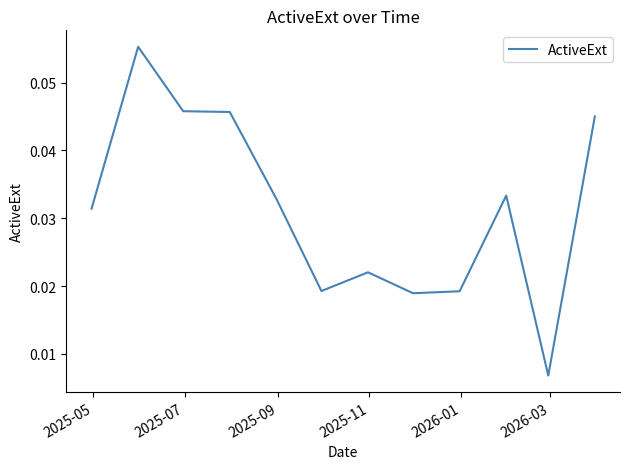

Is this an area chart (filled region under the line)?

No